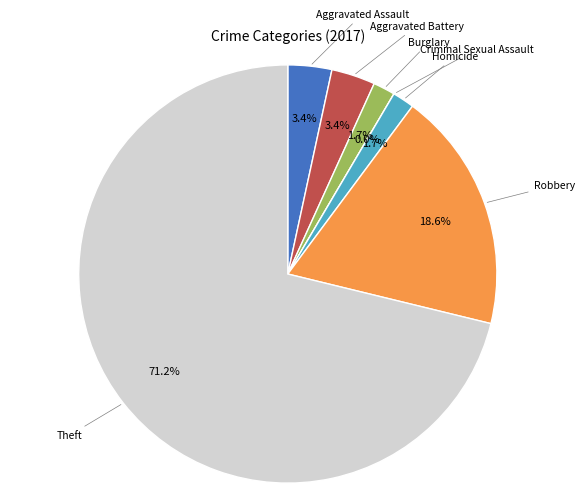

Rank the categories by value from highest to lowest.

Theft, Robbery, Aggravated Assault, Aggravated Battery, Burglary, Homicide, Criminal Sexual Assault